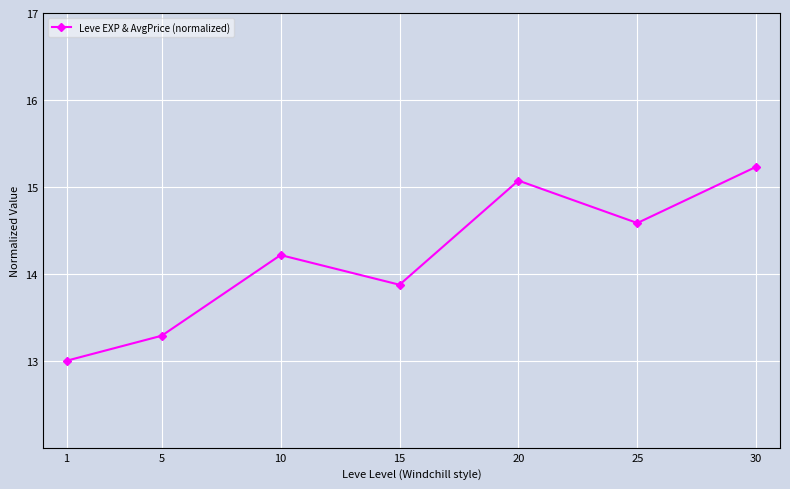

Reading left to right, what are all the values shown in this chart?

1=13.0	5=13.3	10=14.2	15=13.9	20=15.1	25=14.6	30=15.2